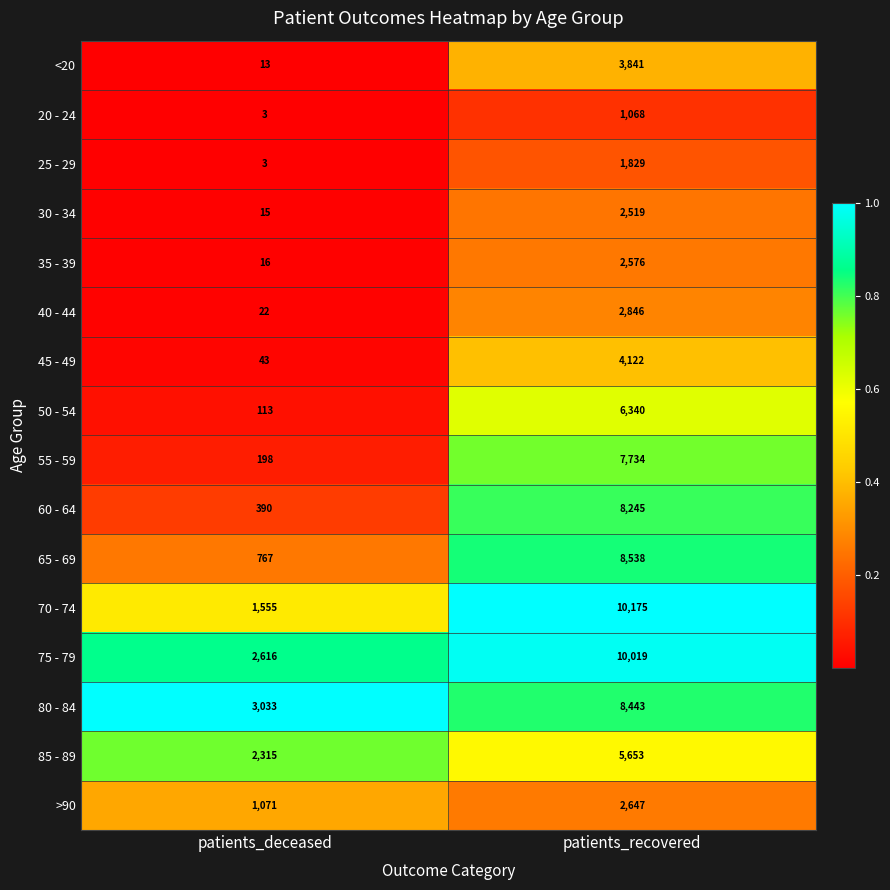

At which category does the chart reach its peak across all series?

patients_recovered